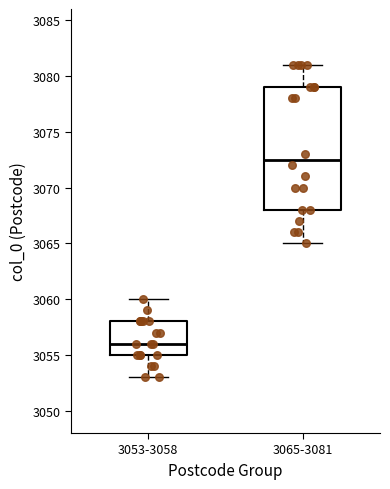

Where is the lower edge of the box for 3065-3081 on the y-axis? The values are not printed on the chart, so give them approximately, as read against the axis.

3068.0